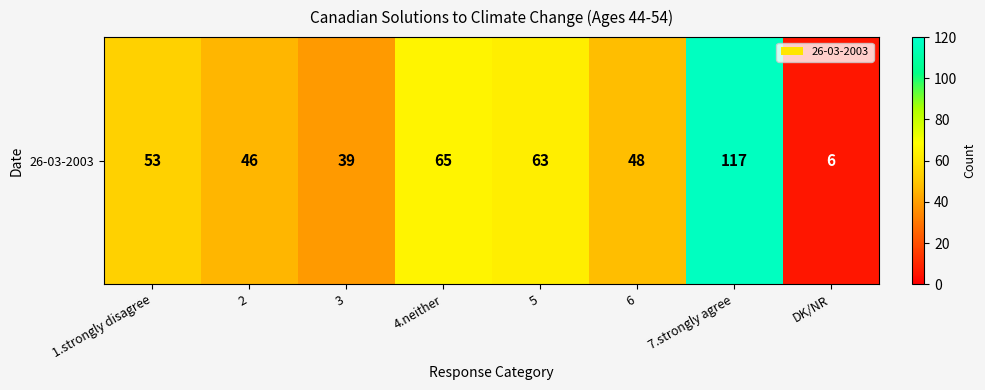

What is the smallest value displayed?

6